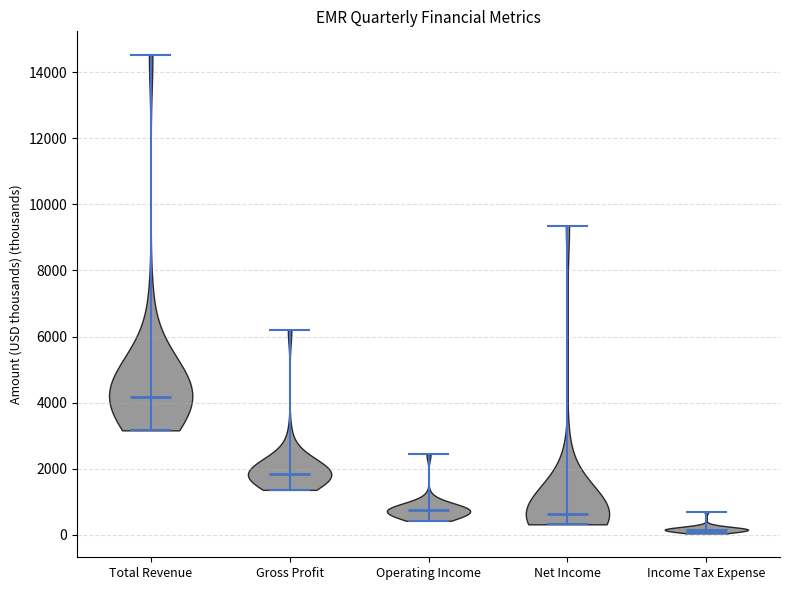

Which violin has the lowest median line?

Income Tax Expense